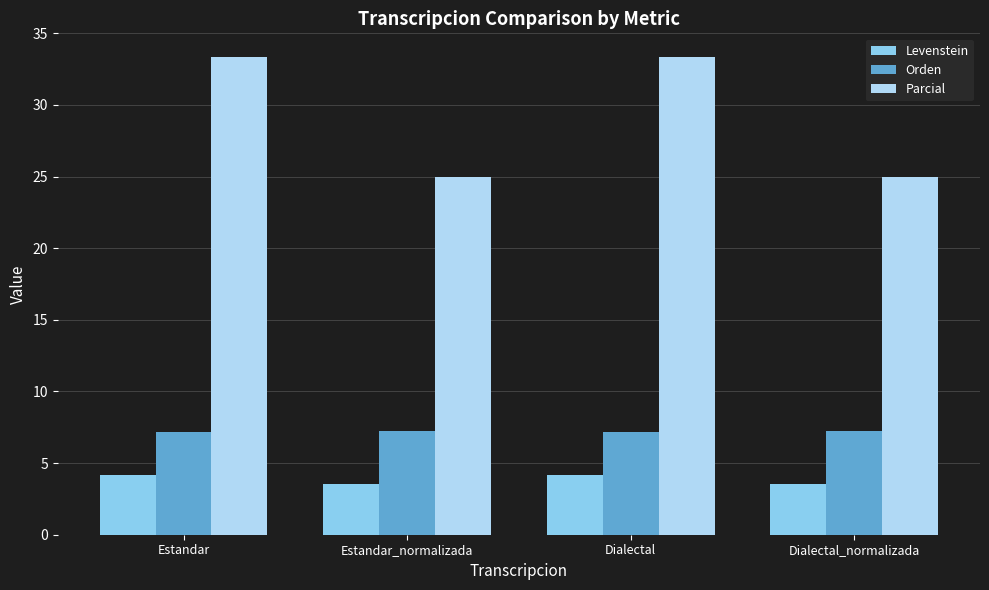

At which label does Parcial first exceed 33?

Estandar